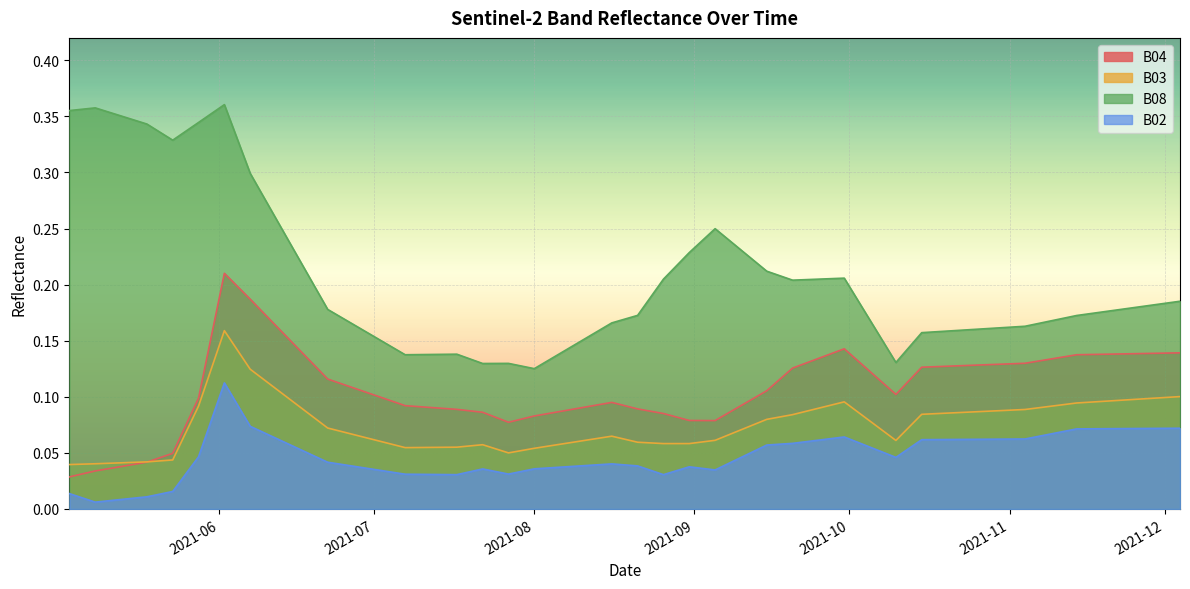

Which has a higher value, 2021-05-28 or 2021-09-20?

2021-09-20